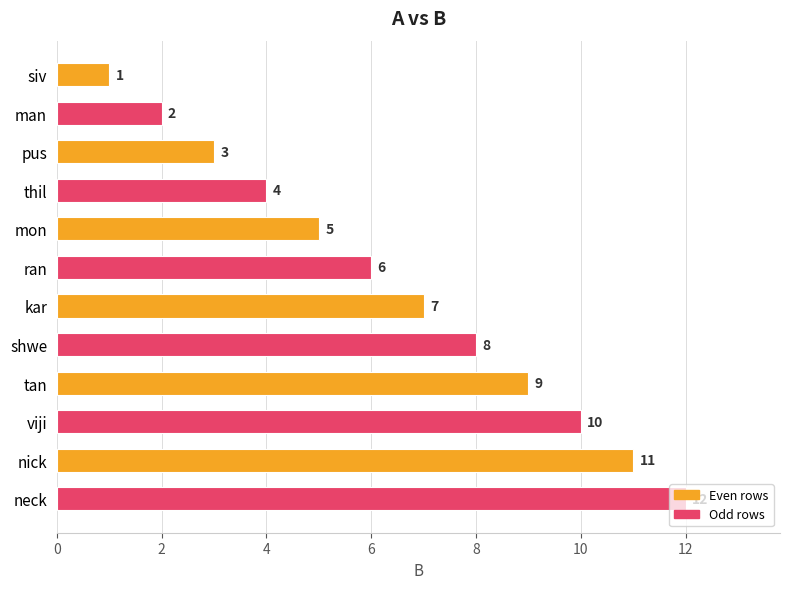

What is the difference between the maximum and minimum values?

11